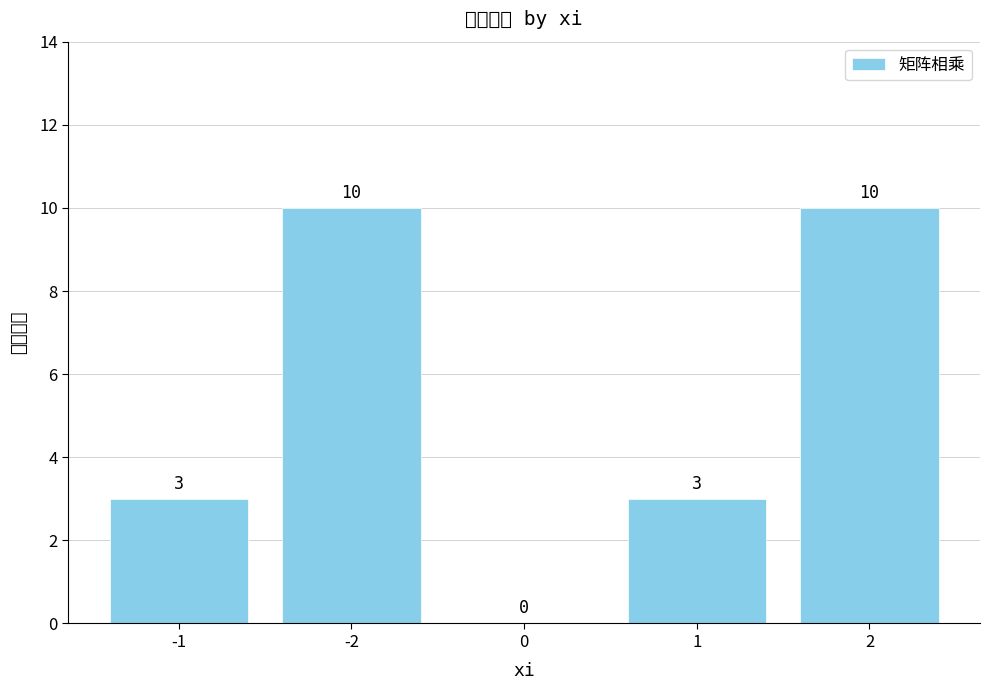

List the labels in order of value, largest first.

-2, 2, -1, 1, 0